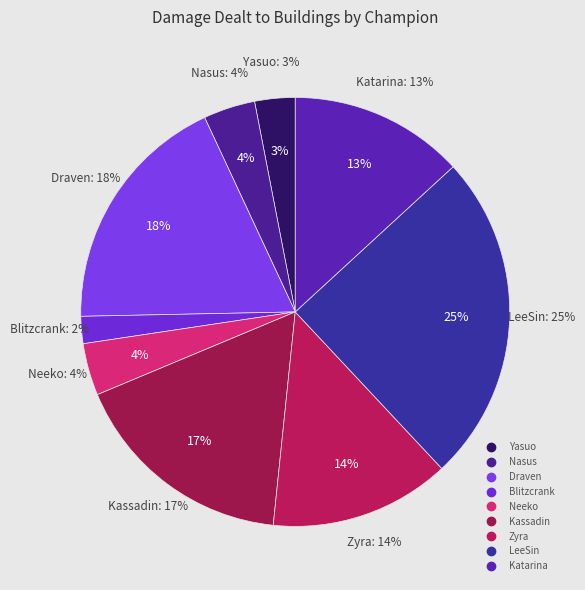

Between Yasuo and LeeSin, which is larger?

LeeSin